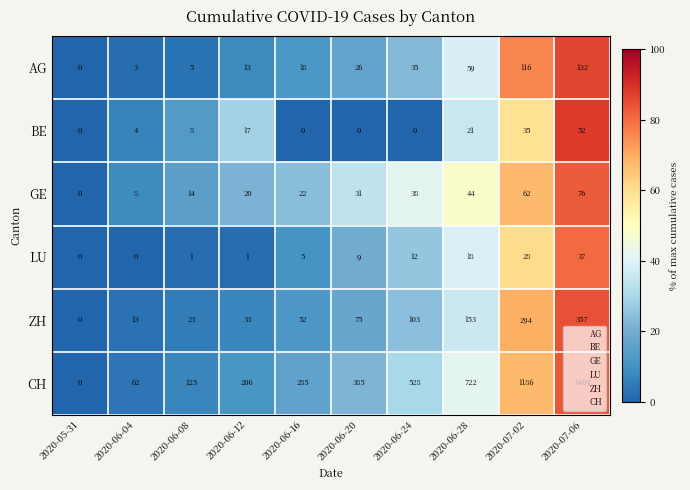

True or false: CH has a value of 722 at 2020-06-28.

True